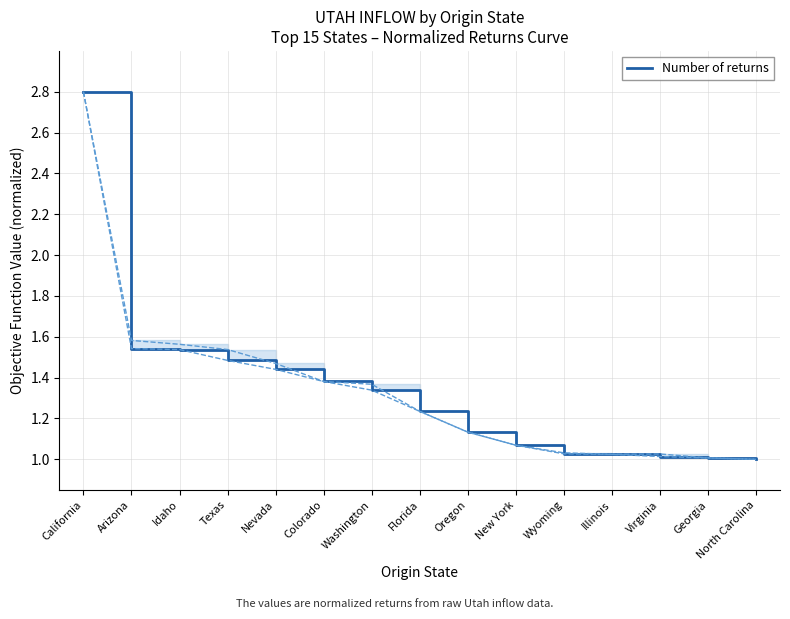

The chart shows a value of 1.9 at Texas. True or false?

False